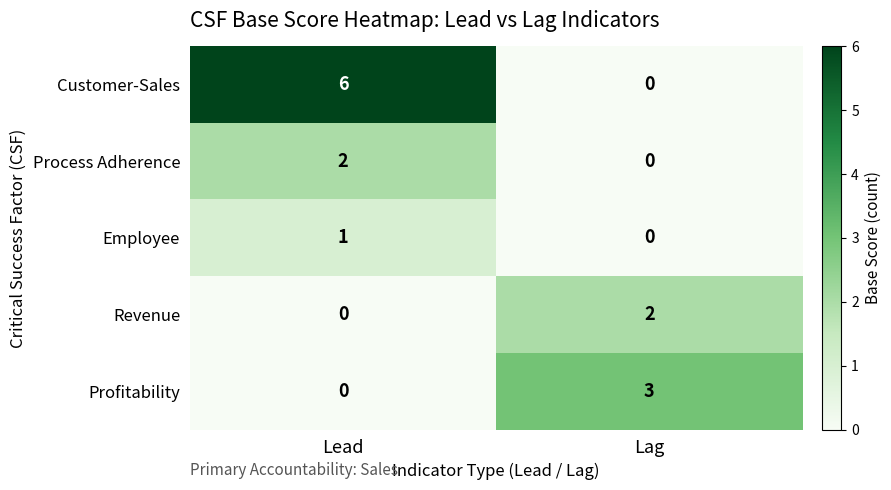

List the labels in order of Profitability value, largest first.

Lag, Lead